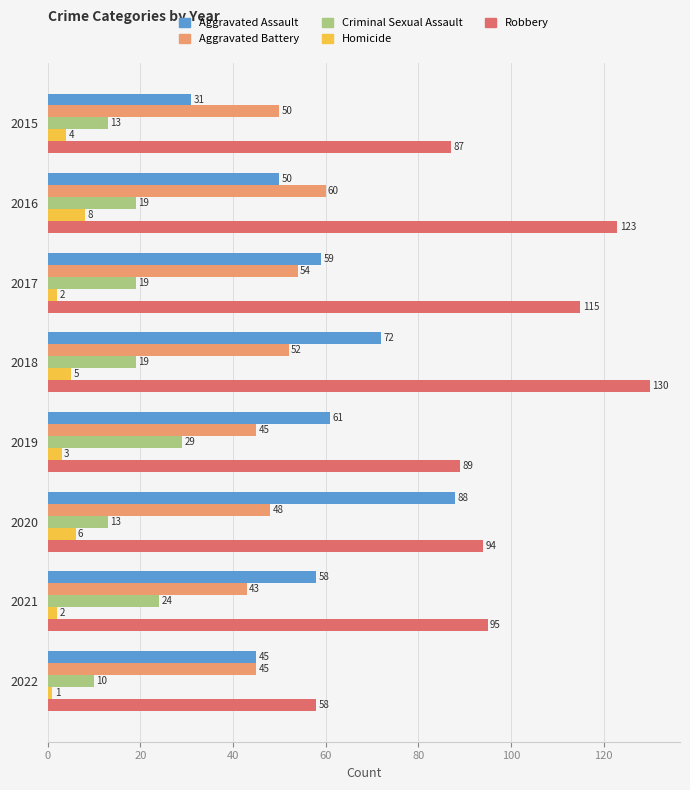

What is the total value across all series at 2017?

249